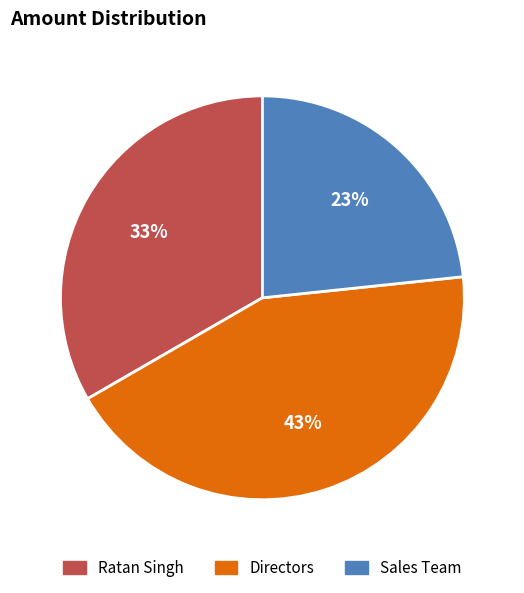

True or false: Sales Team accounts for 23% of the total.

True